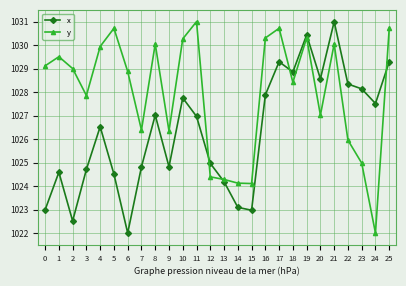

What is the value of the x point at the 12th from the left?

1027.0